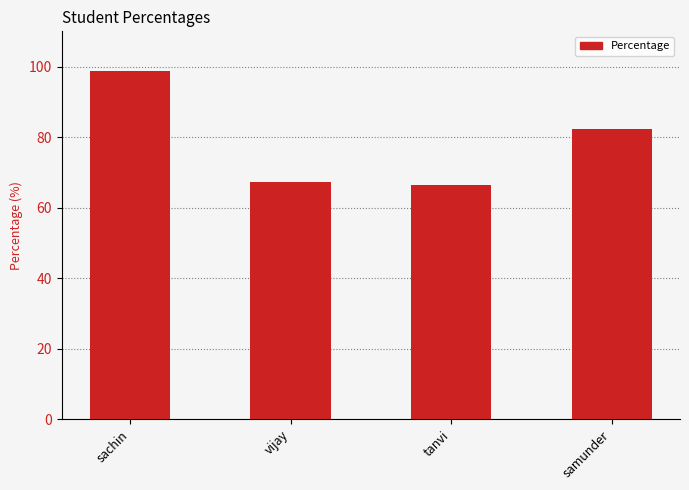

The chart shows a value of 43.3 at vijay. True or false?

False